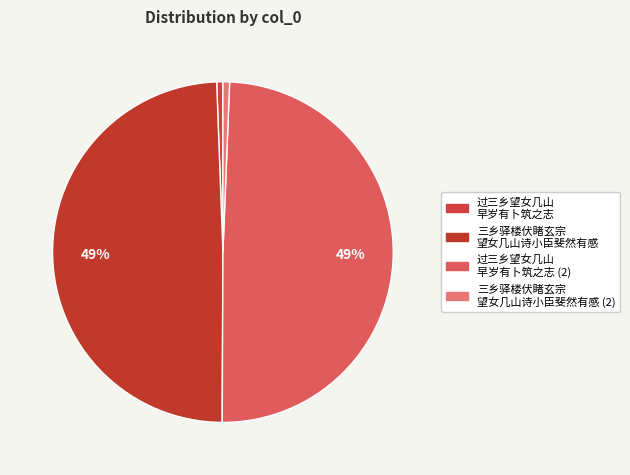

Count the number of slices in the pie.

4